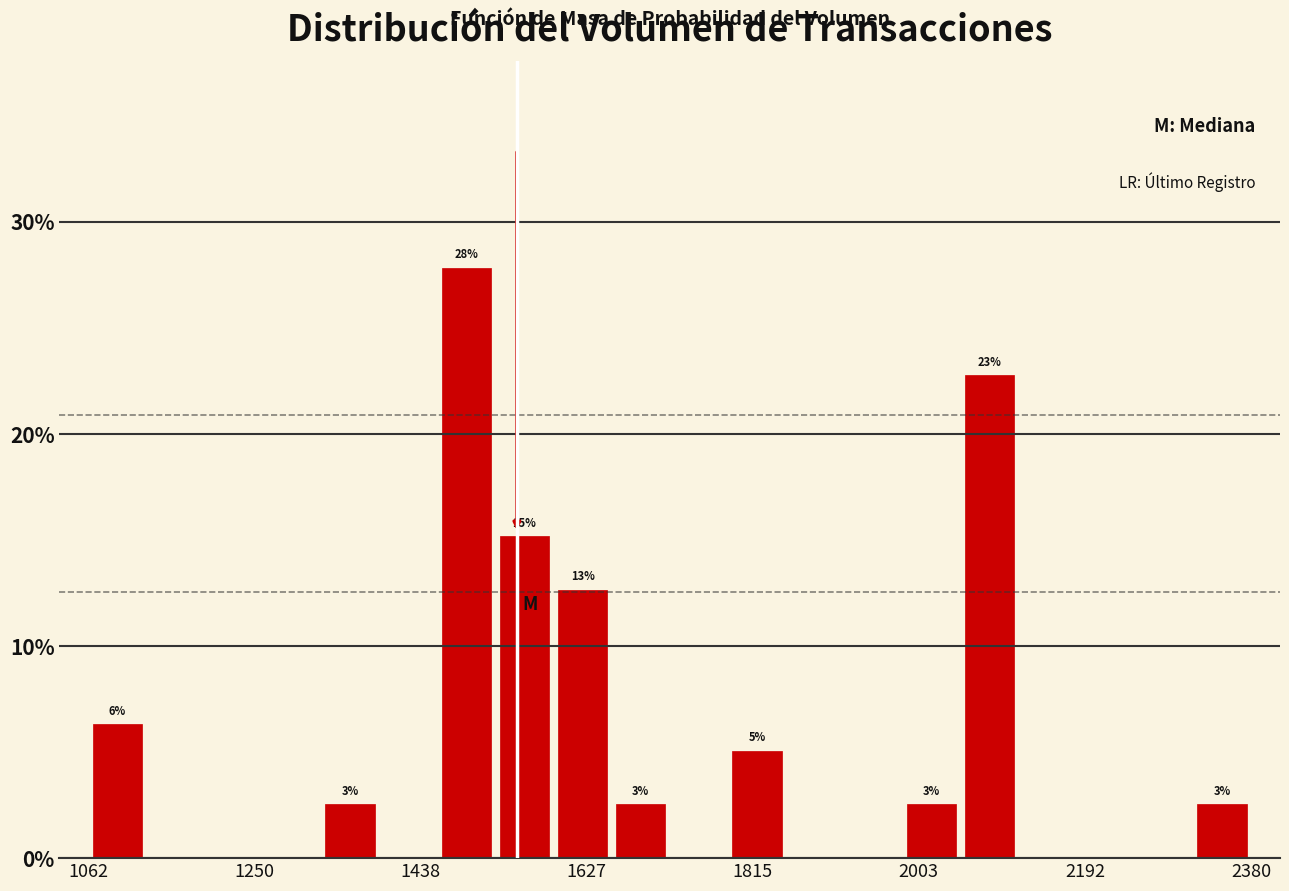

Around what value on the x-axis is the tallest bar? Give the approximate position of its centre, as read against the axis.

1500